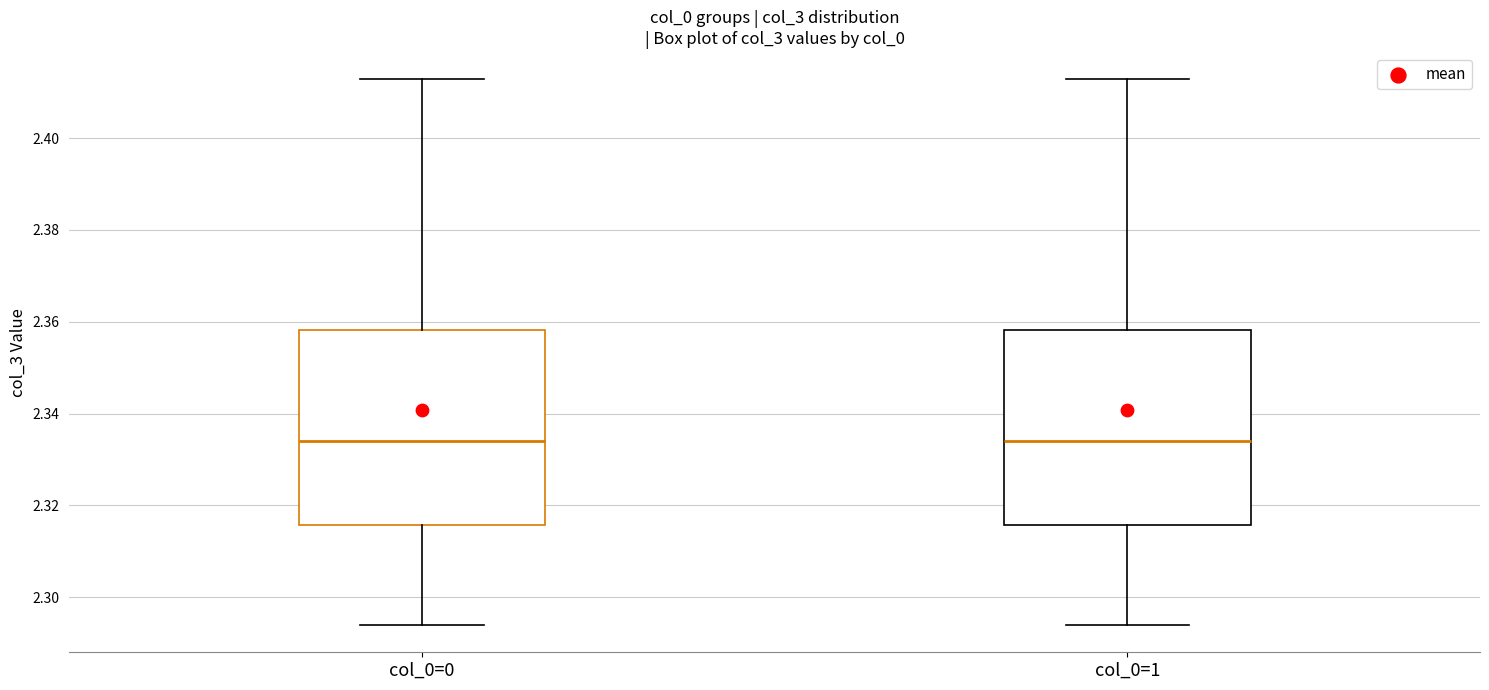

Where is the lower edge of the box for col_0=1 on the y-axis? The values are not printed on the chart, so give them approximately, as read against the axis.

2.316